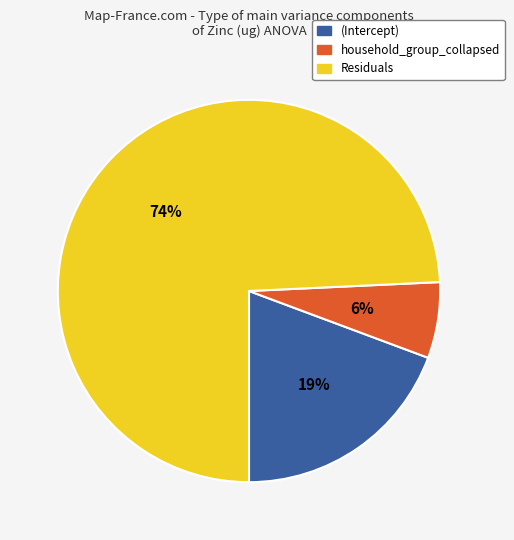

What is the largest slice in the pie chart?

Residuals